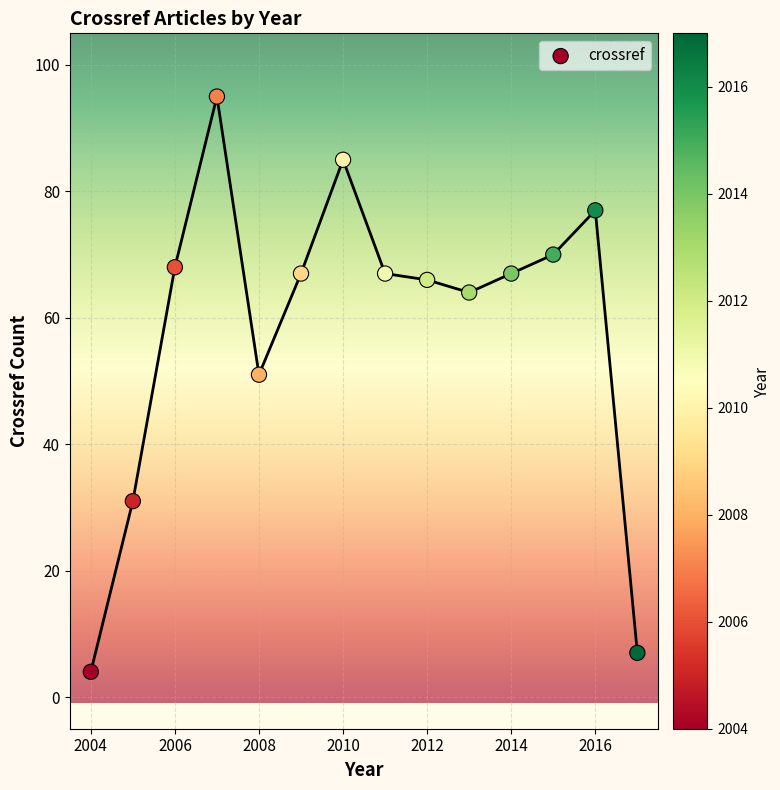

What Y value in the scatter plot is closest to 49?

51